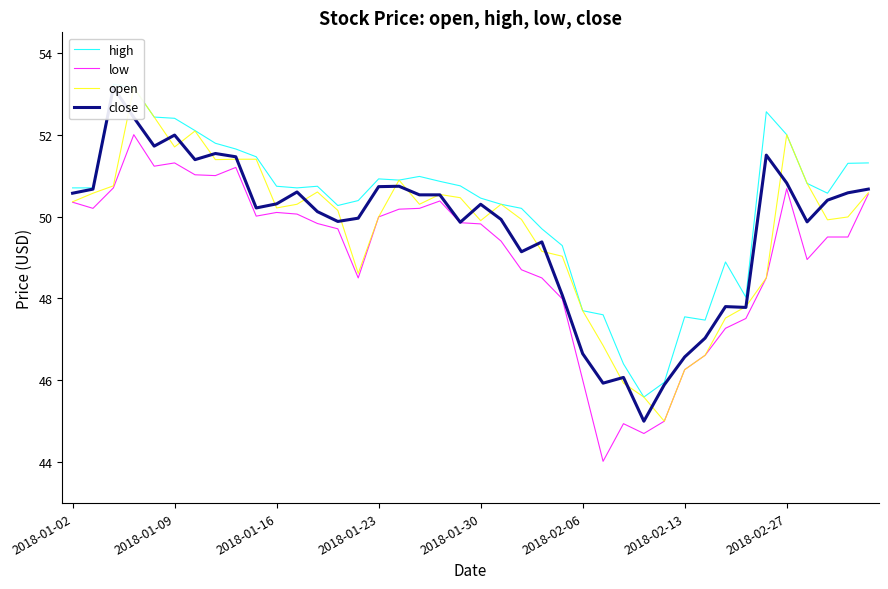

Where is high nearest to the value 49?

32